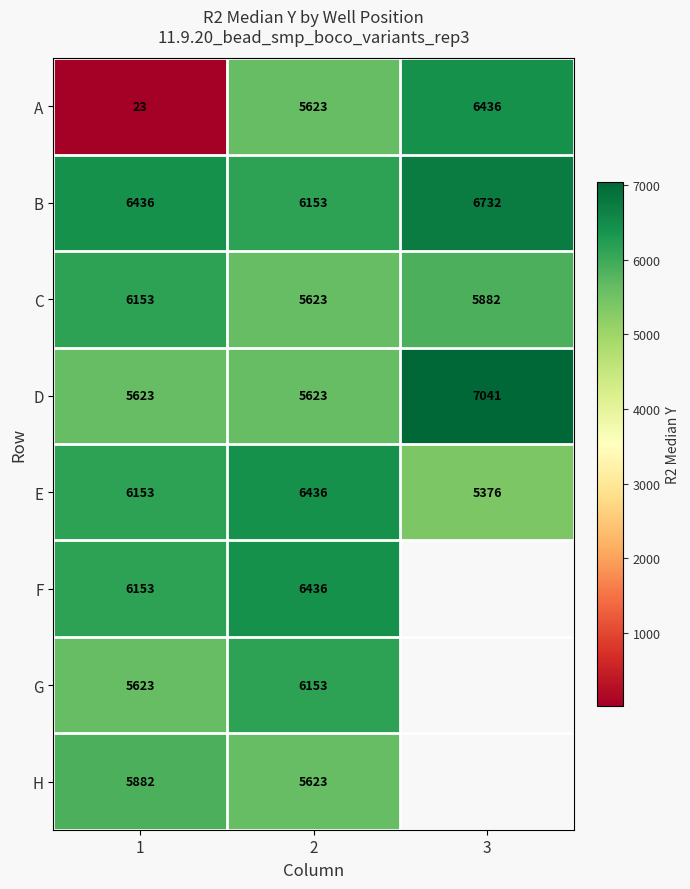

Rank the categories by A value from highest to lowest.

3, 2, 1